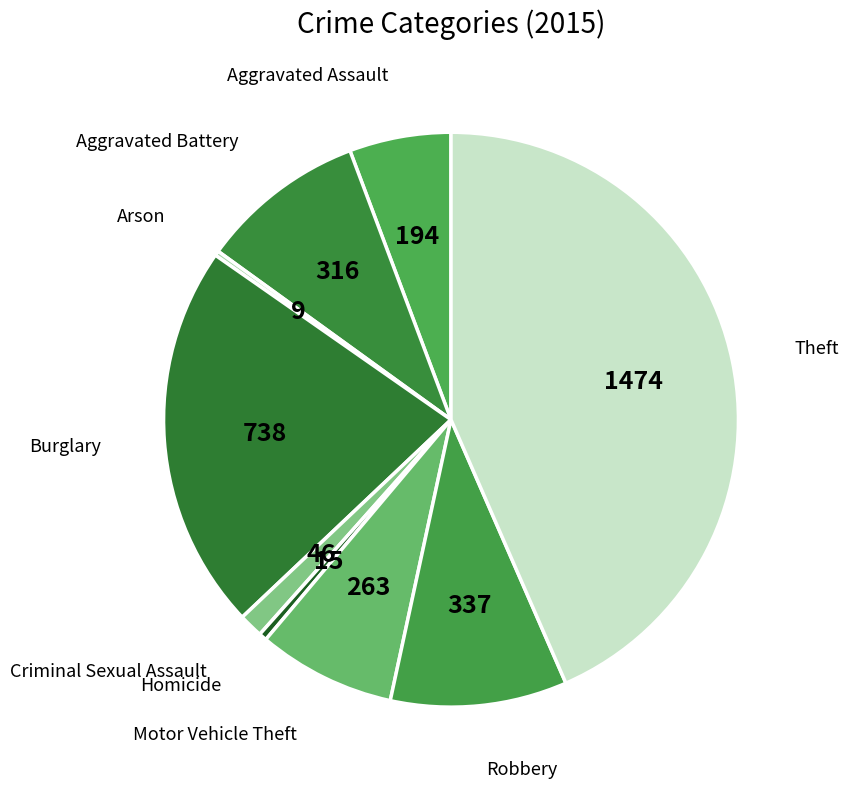

The Motor Vehicle Theft slice represents 14% of the pie. True or false?

False